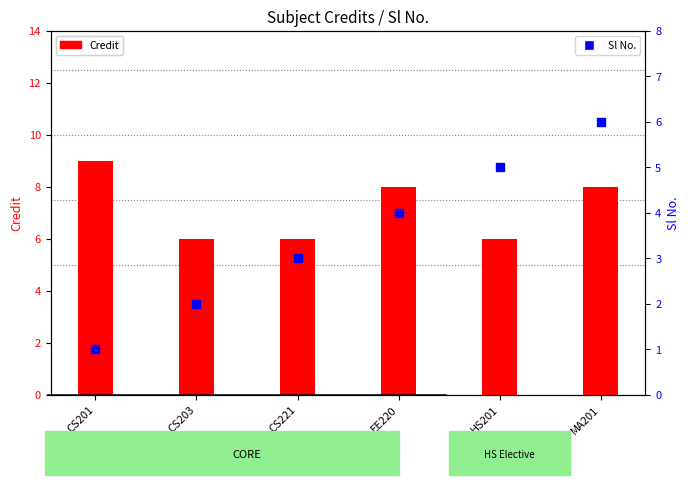

Which series contains the lowest Y value?

Sl No.